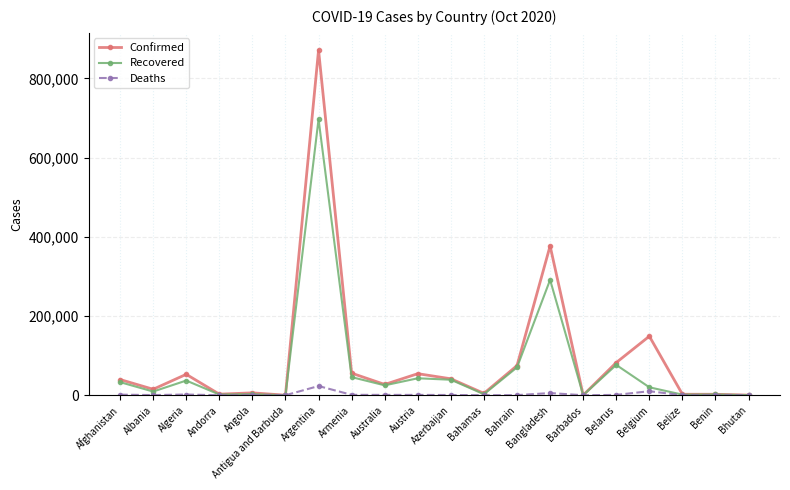

Which series has the largest range (max minus min)?

Confirmed